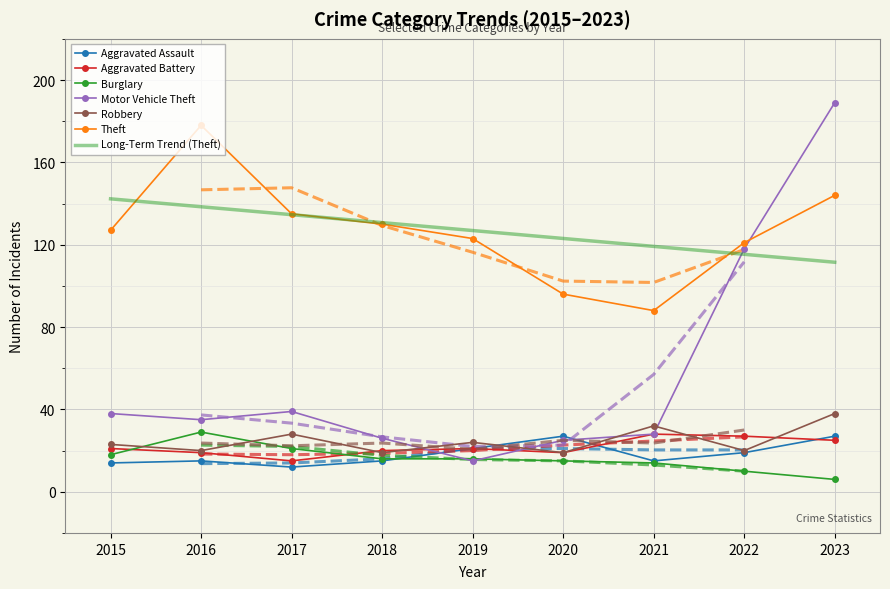

What is the sum of all Motor Vehicle Theft values?

513.0